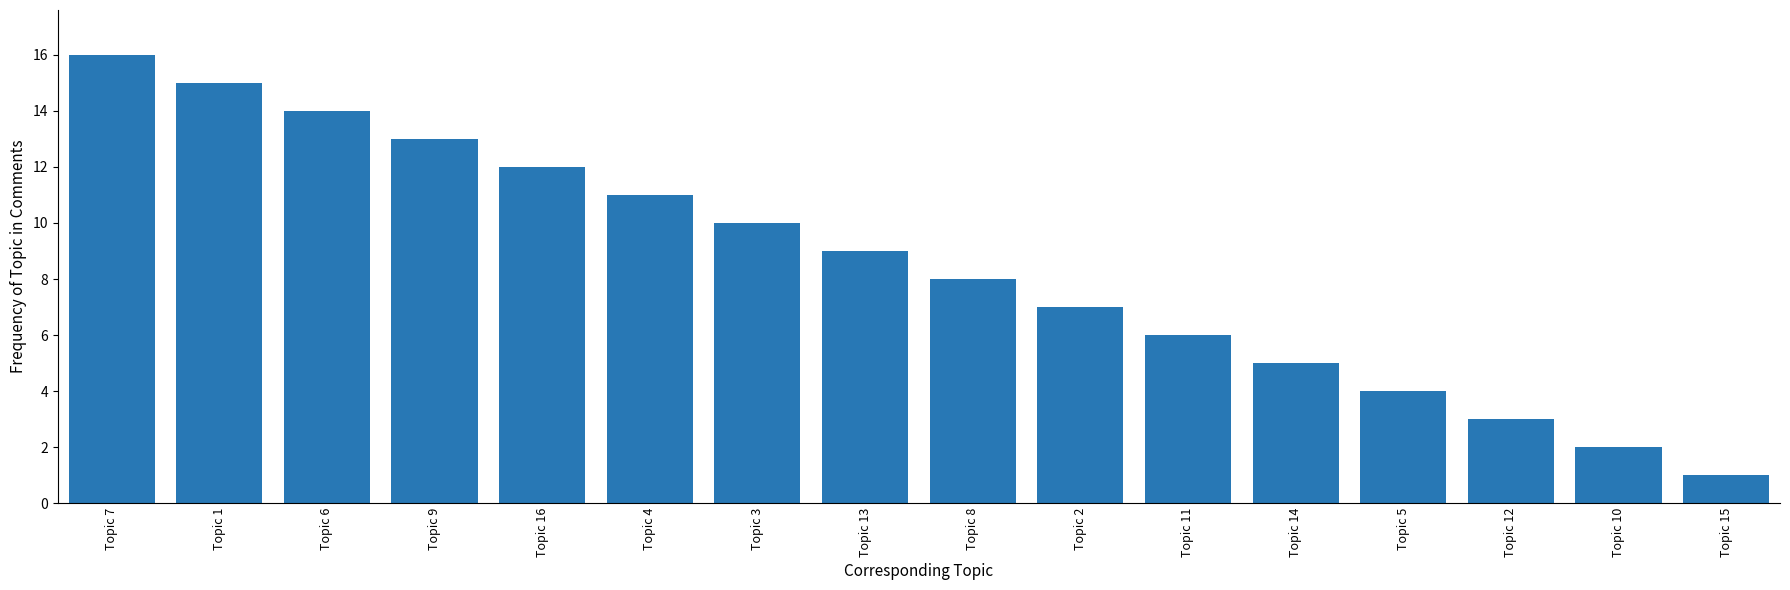

Approximately how many times larger is the value at Topic 6 compared to Topic 4?

1.3